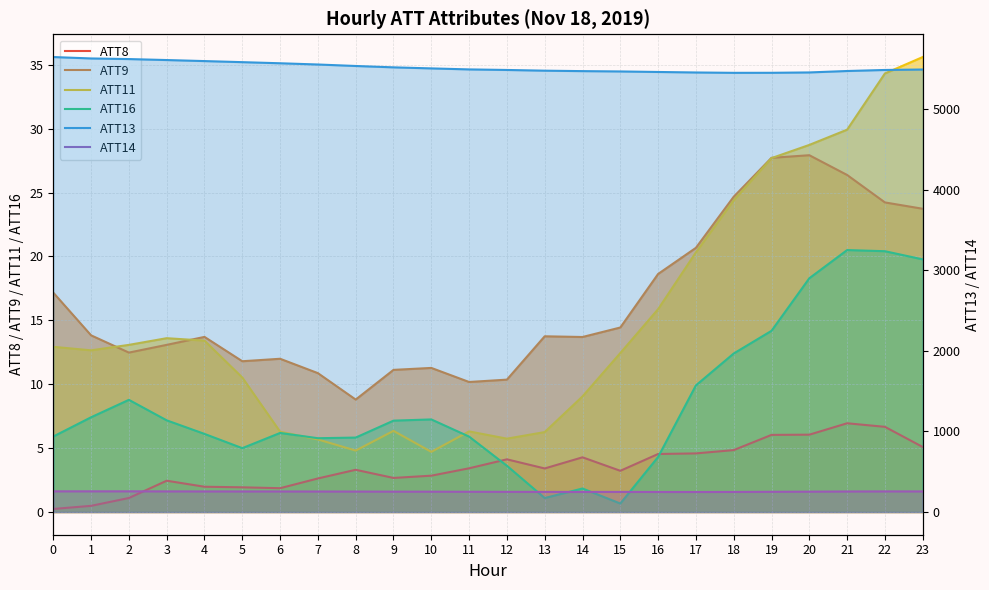

What is the total value across all series at 23?

5829.6